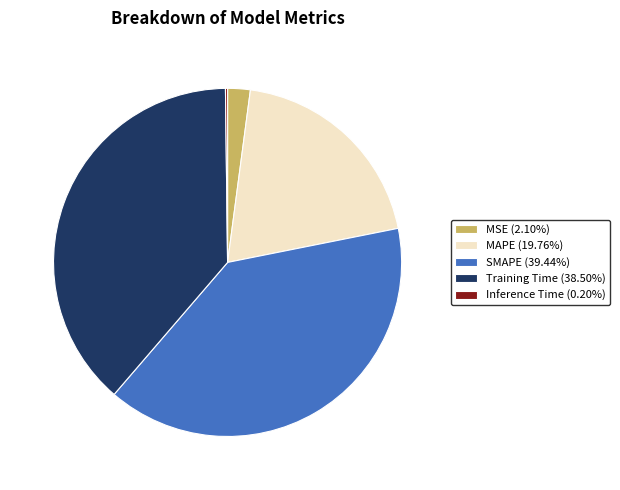

Does any single category account for the majority?

No